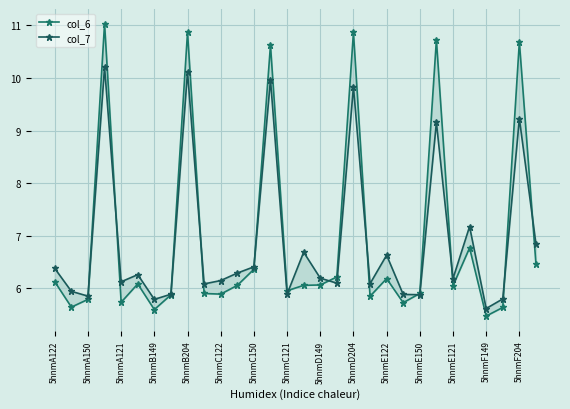

Rank the series by their average value, from highest to lowest.

col_6, col_7